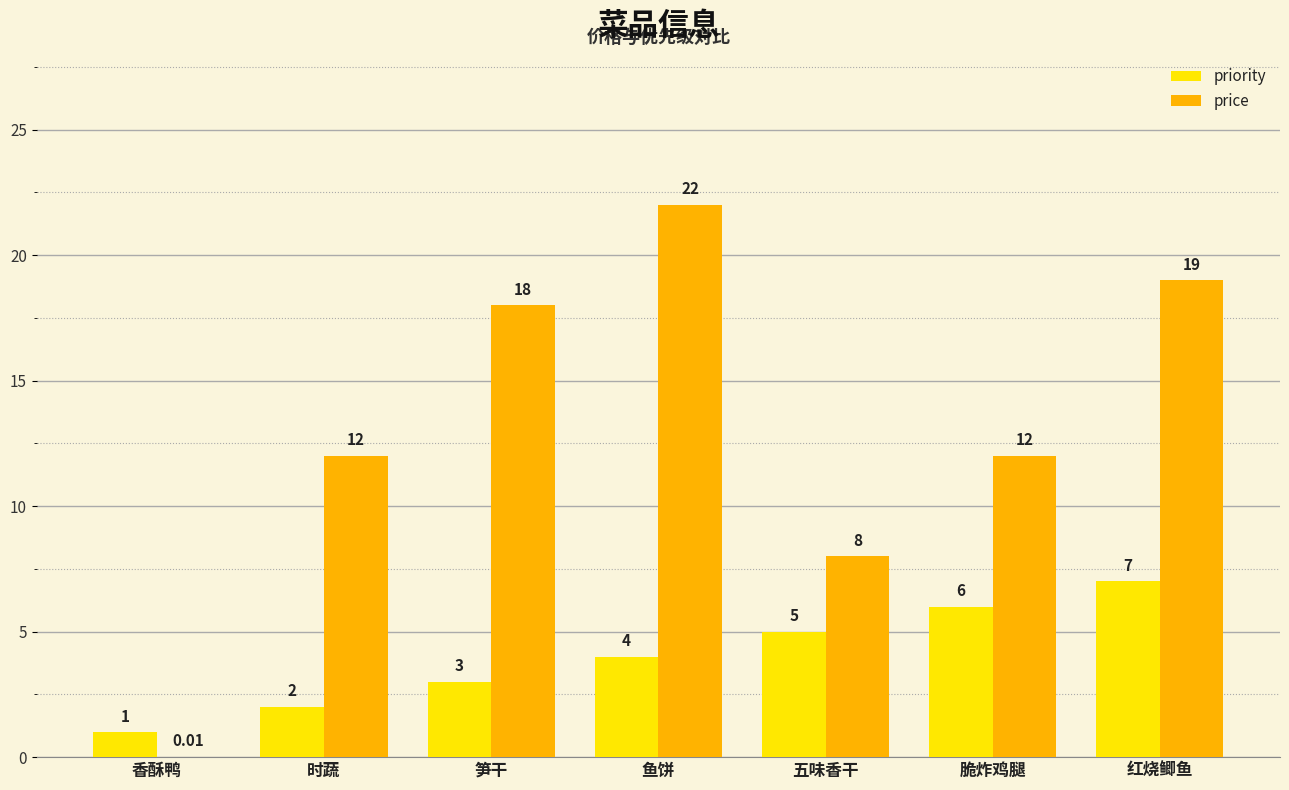

Which series has the largest total across all categories?

price